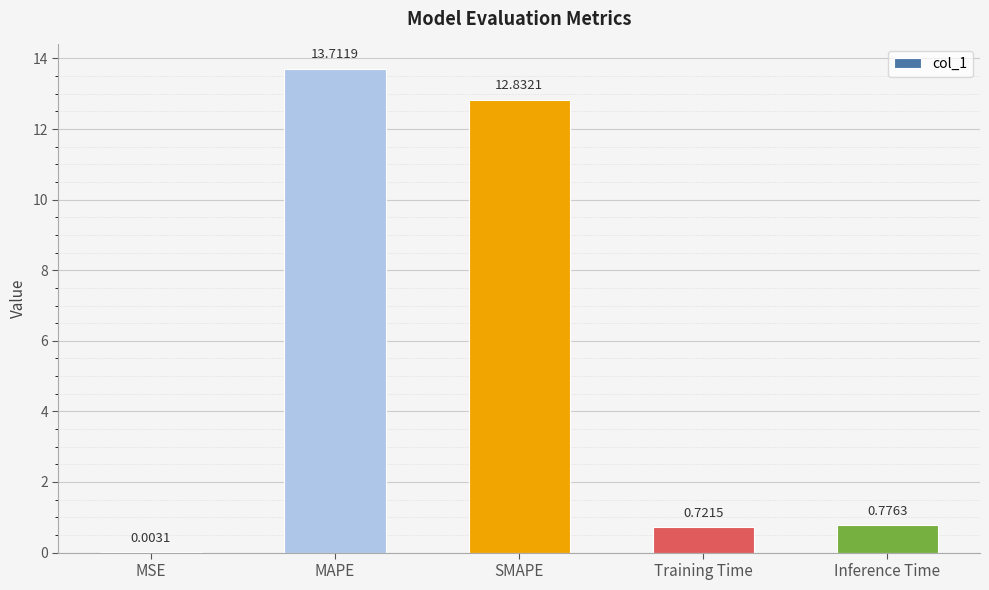

Where is the data nearest to the value 6?

Inference Time